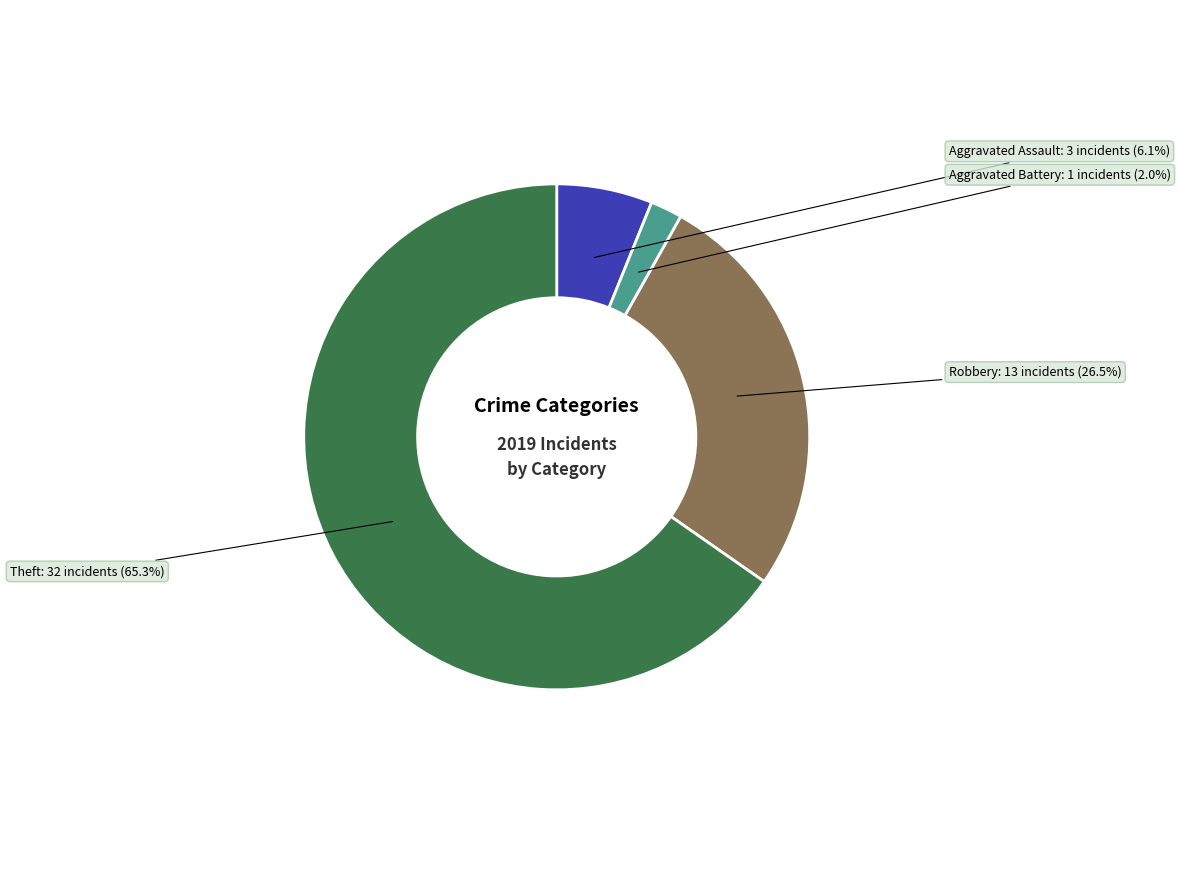

Does any single category account for the majority?

Yes